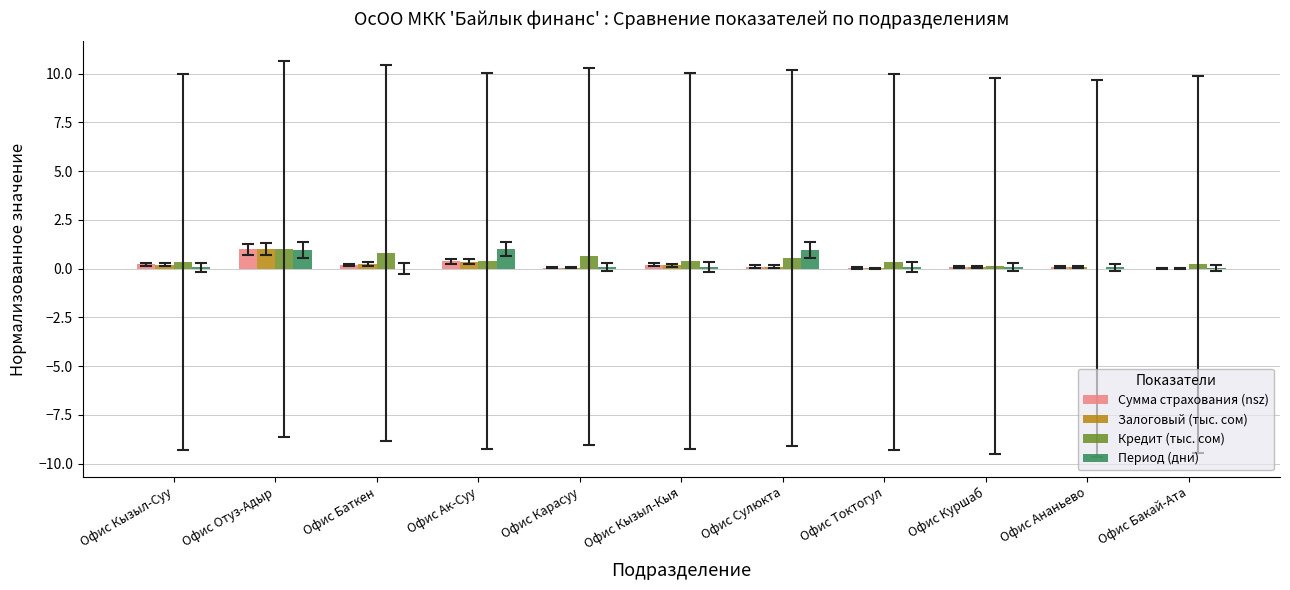

How many categories are shown in the chart?

11